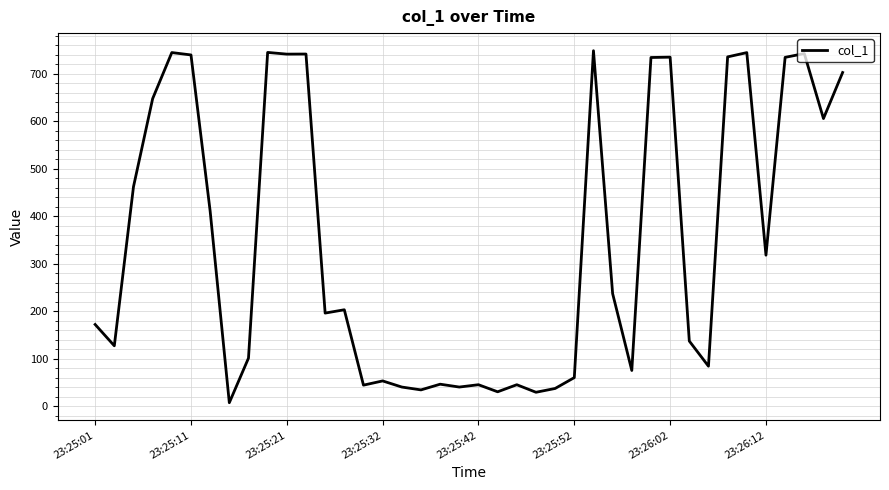

What is the difference between the maximum and minimum values?

741.5